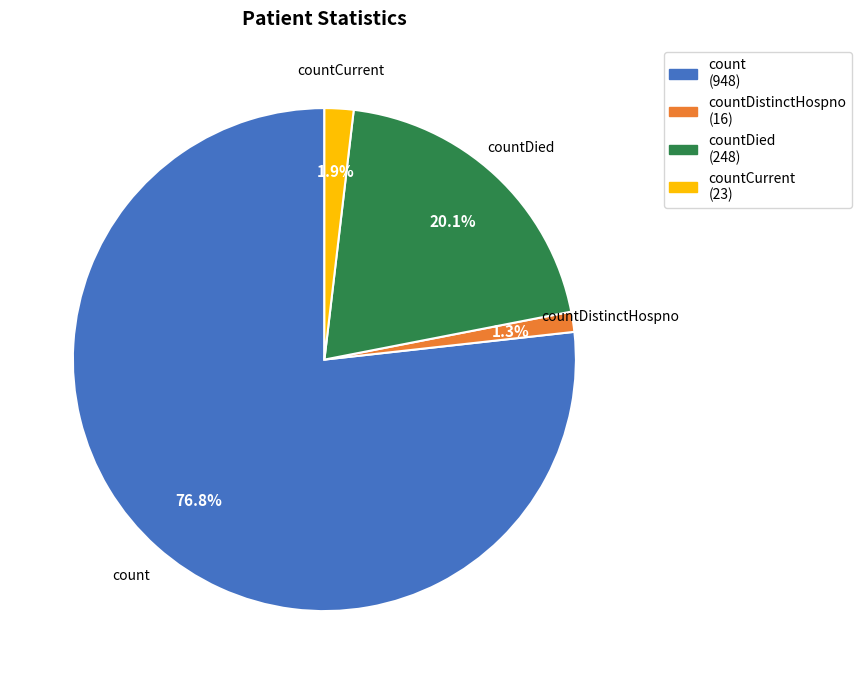

Is there any slice that represents more than half of the pie?

Yes